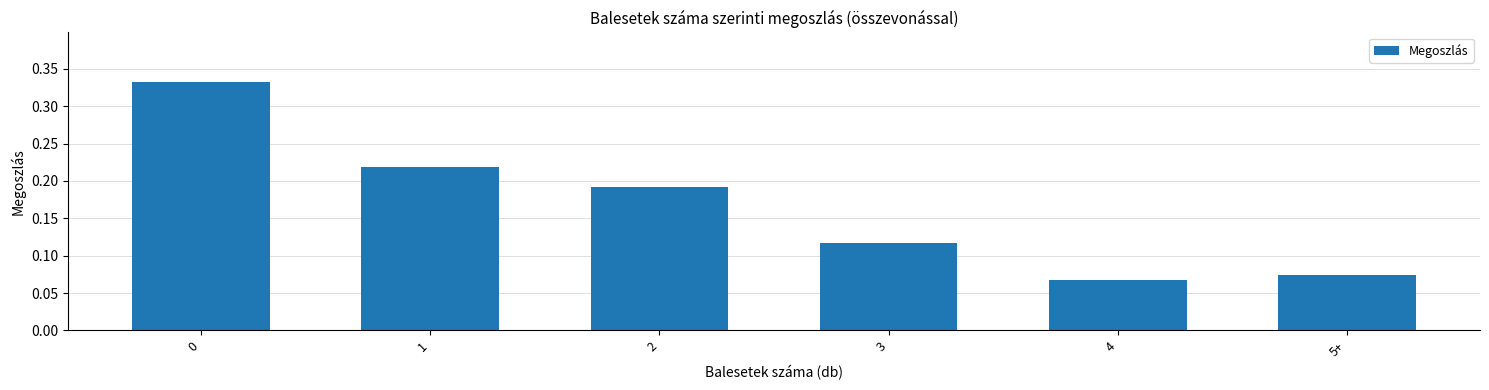

What is the label of the 4th bar from the right?

2